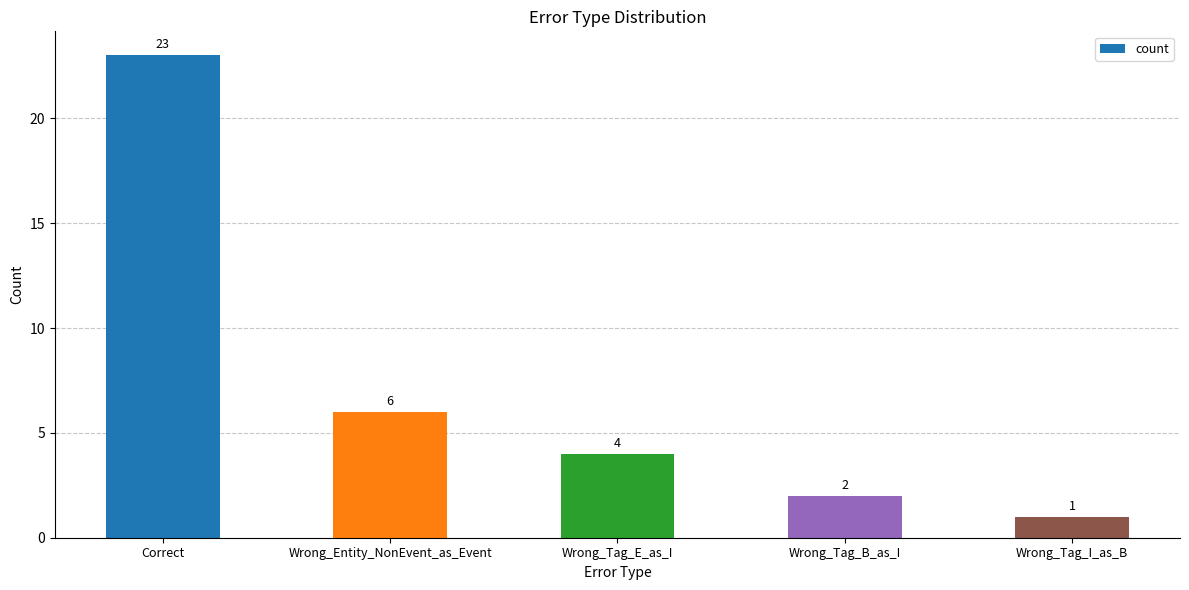

What is the sum of the values at Correct and Wrong_Tag_B_as_I?

25